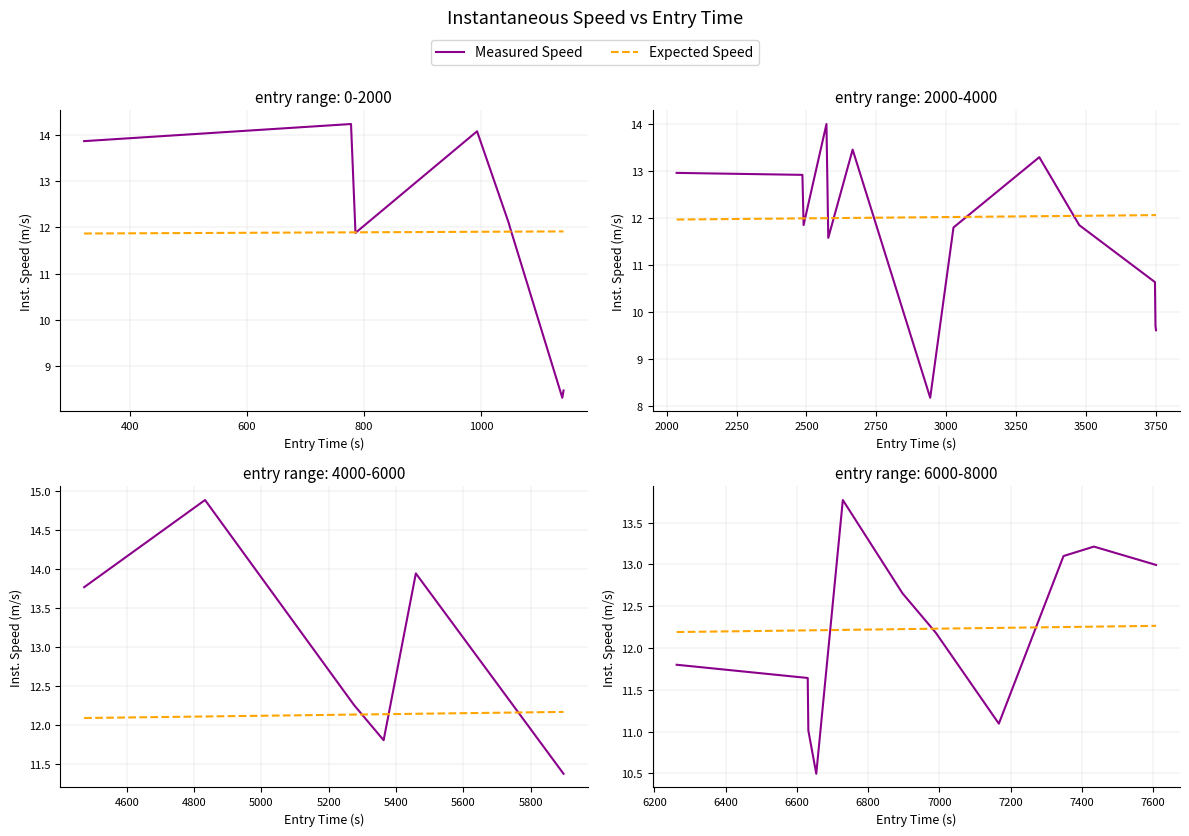

True or false: Expected Speed has more than 2 interior local peaks.

False